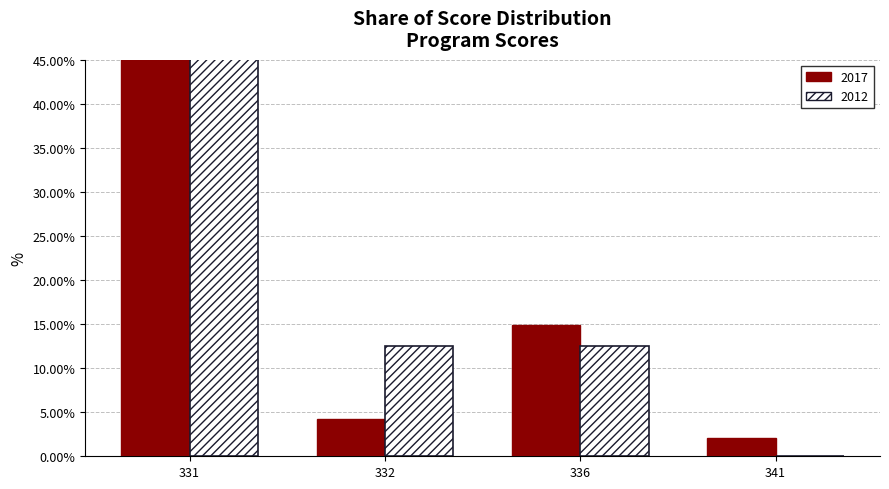

How many bars are there in total?

8